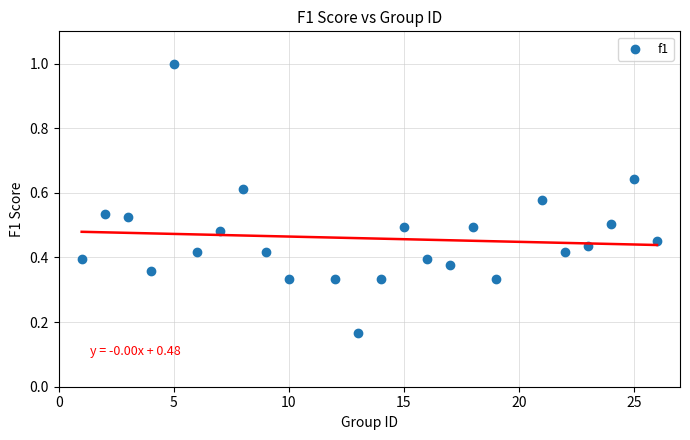

What is the range of X values (max minus min)?

25.0